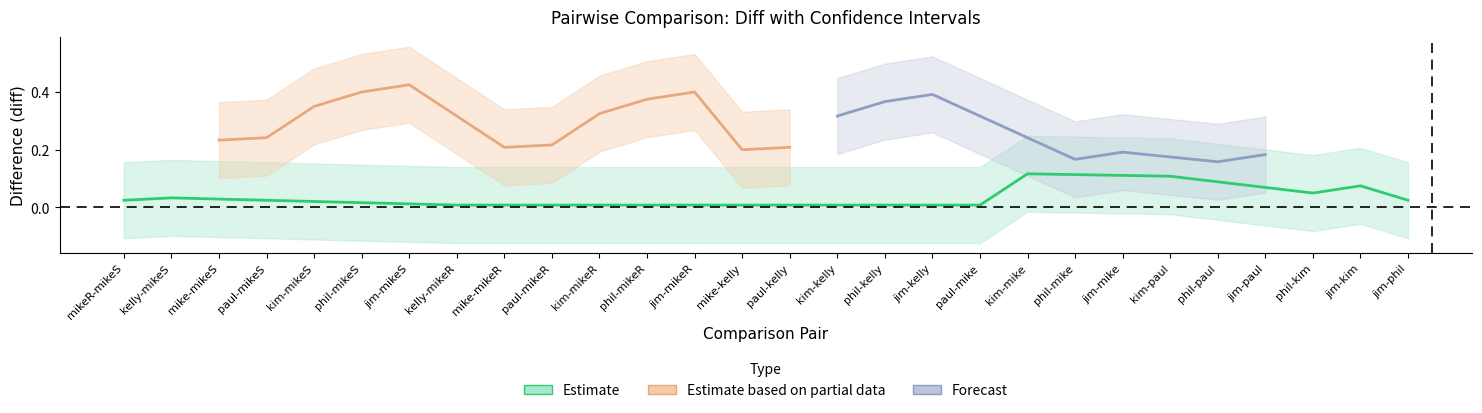

What is the sum of all lwr values?

2.1